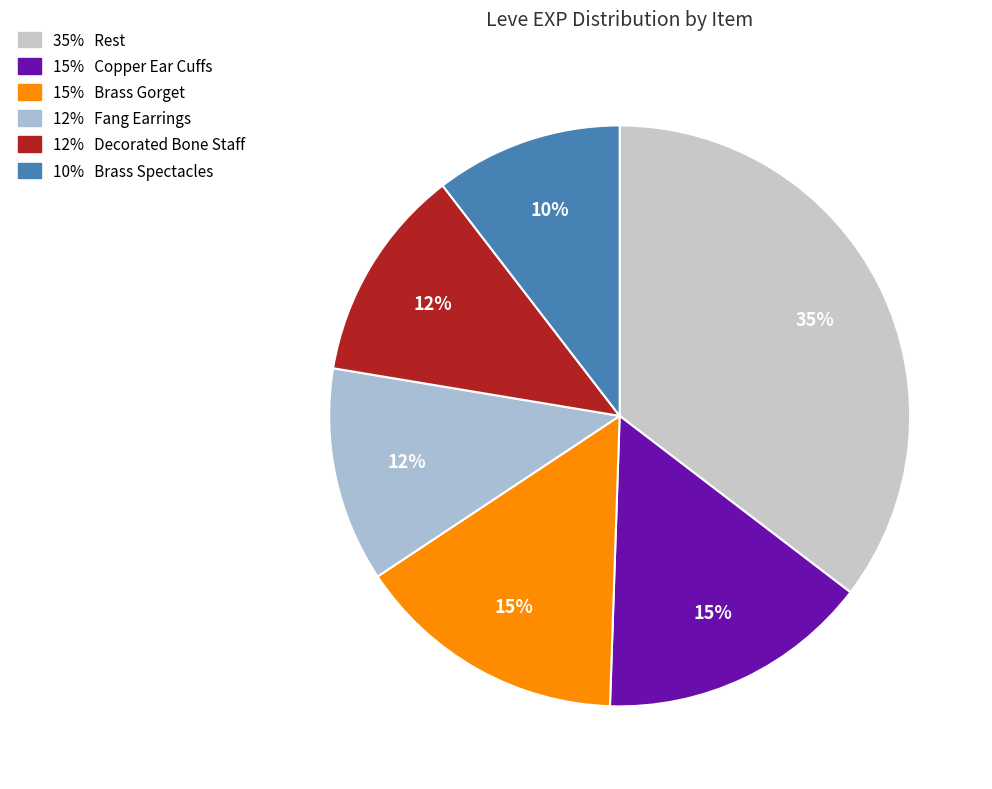

How many slices are in this pie chart?

6